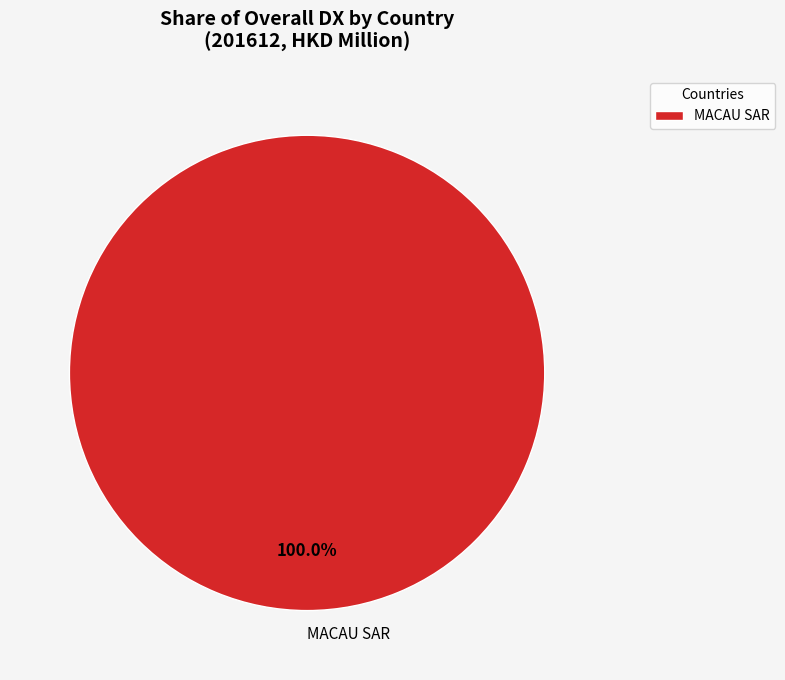

How many segments does this pie chart have?

1